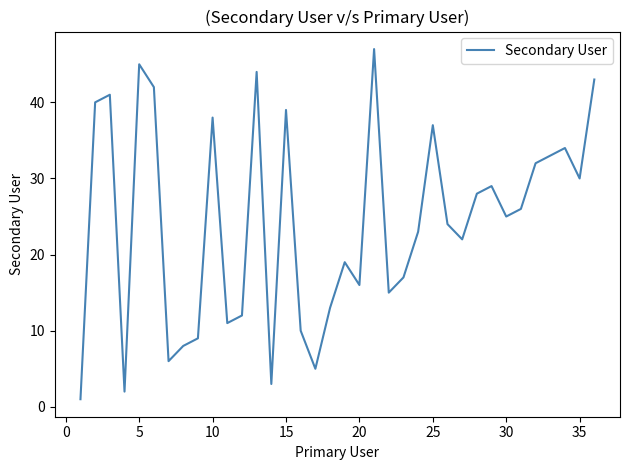

Is this an area chart (filled region under the line)?

No